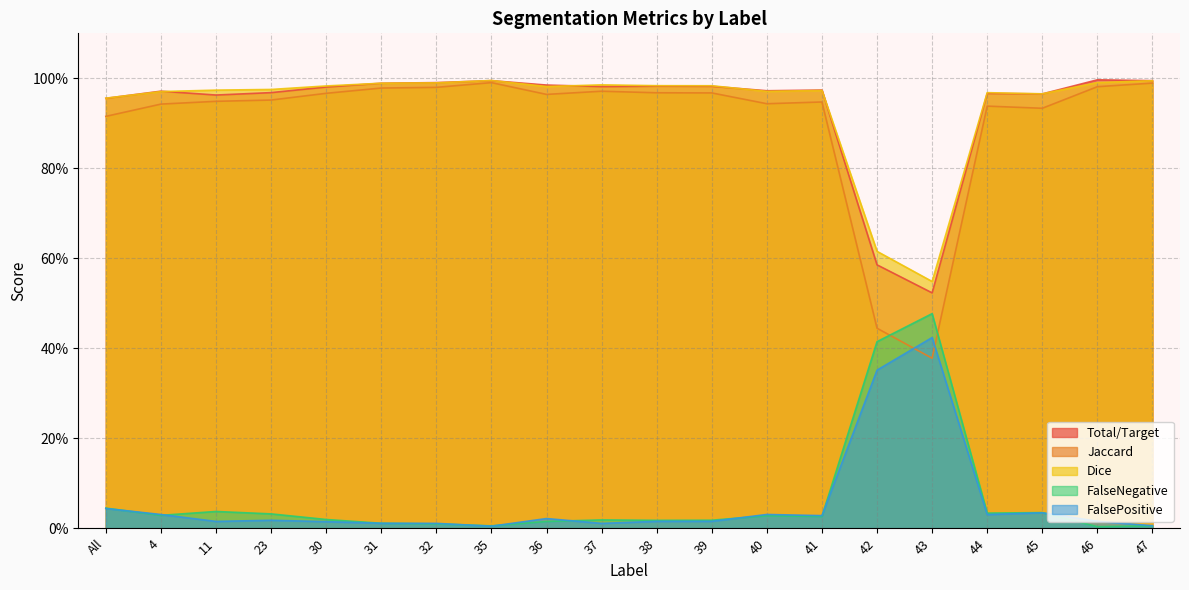

What position from the left is 44?

17